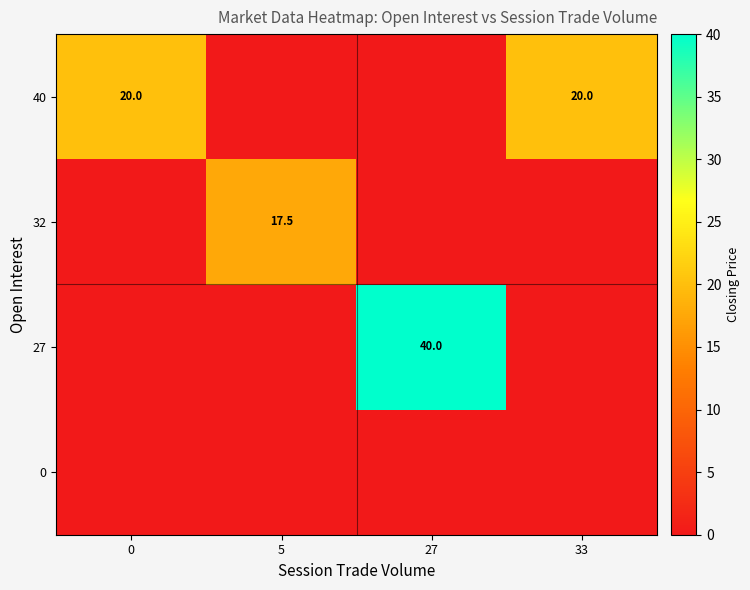

What is the spread (max minus min) of values at 0?

20.0